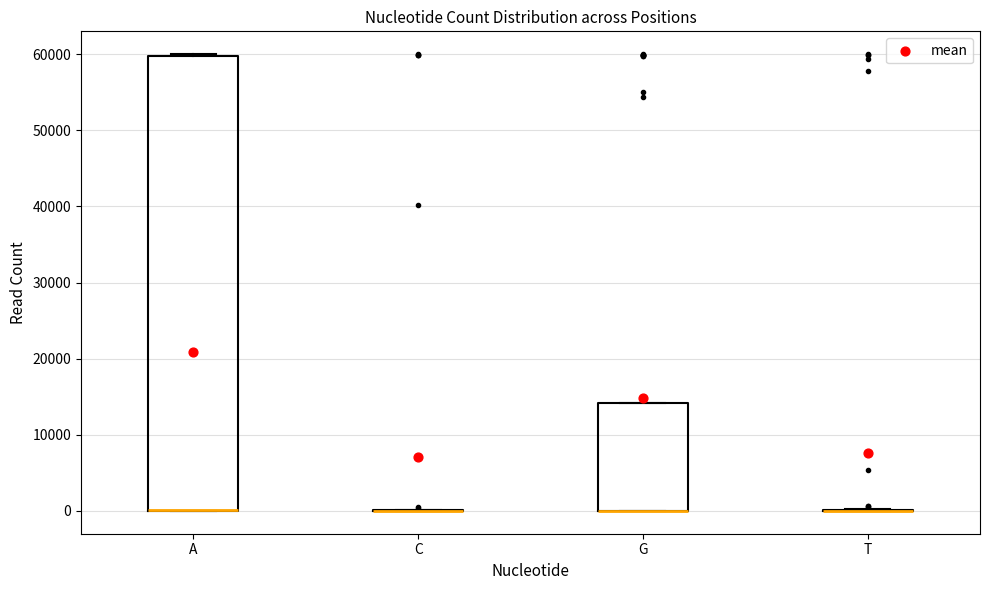

Reading left to right, transcribe this box plot: for each box, give where its median line is, the range the box spans, and where its two whiskers end, as read against the y-axis. The values are not printed on the chart, so give them approximately, as read against the axis.

A: median 0 (drawn on the box's lower edge), box 0 to 60000, whiskers 0 to 60000
C: box collapsed to a line at 0, whiskers 0 to 0
G: median 0 (drawn on the box's lower edge), box 0 to 14000, whiskers 0 to 14000
T: box collapsed to a line at 0, whiskers 0 to 0